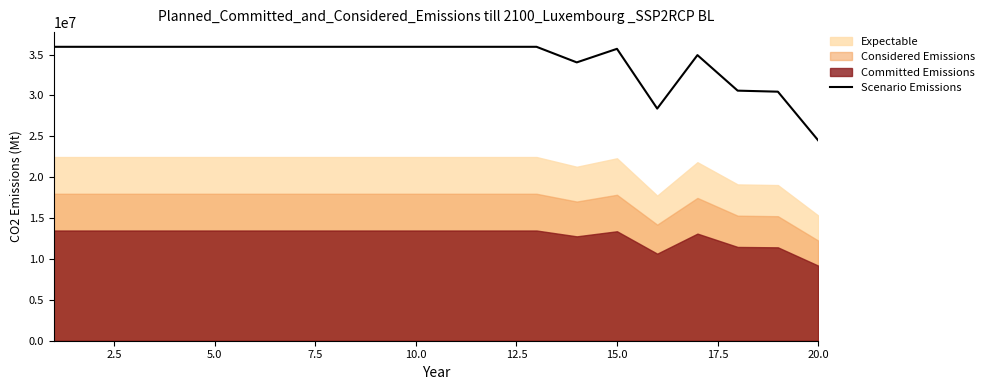

What is the value of the 14th point from the left?

34050015.2